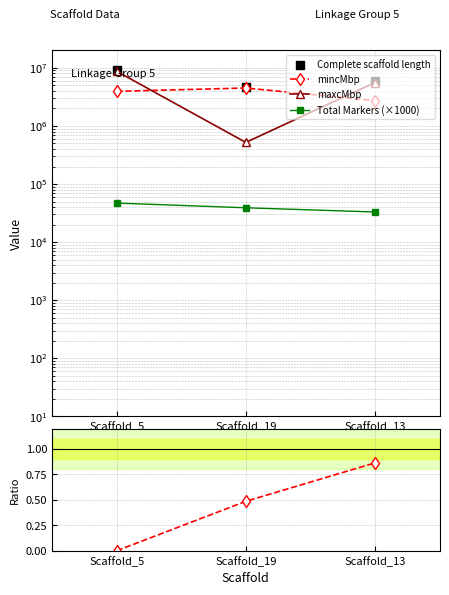

What is the difference between the maximum and minimum values in the maxcMbp series?

8185204.0